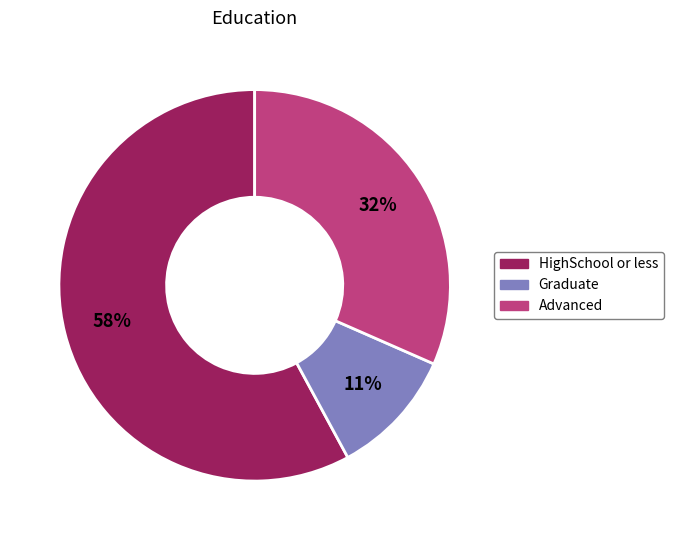

What is the largest slice in the pie chart?

HighSchool or less